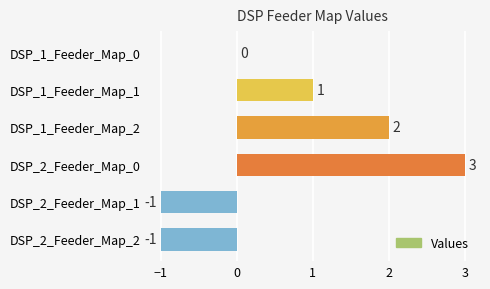

At which category does the chart reach its peak across all series?

DSP_2_Feeder_Map_0